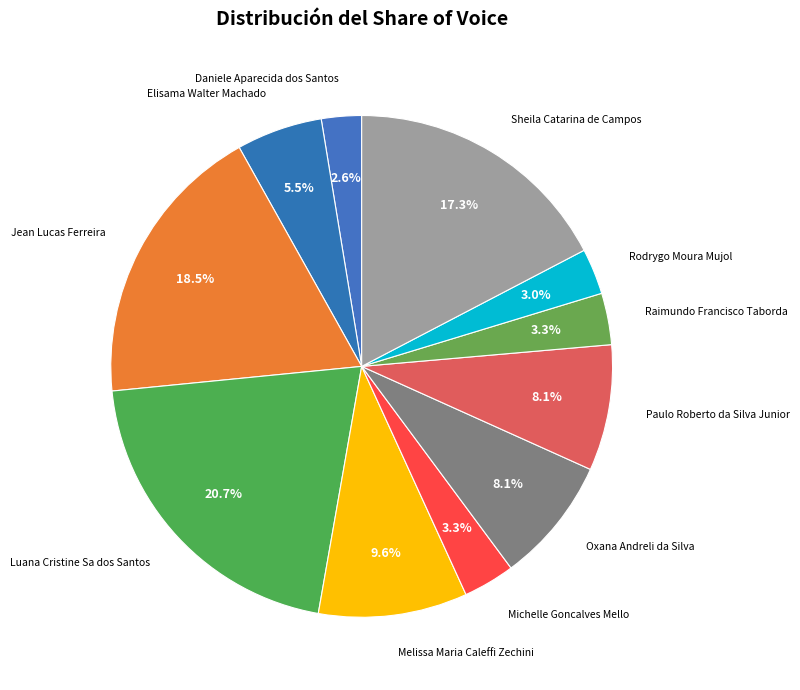

How many slices are in this pie chart?

11